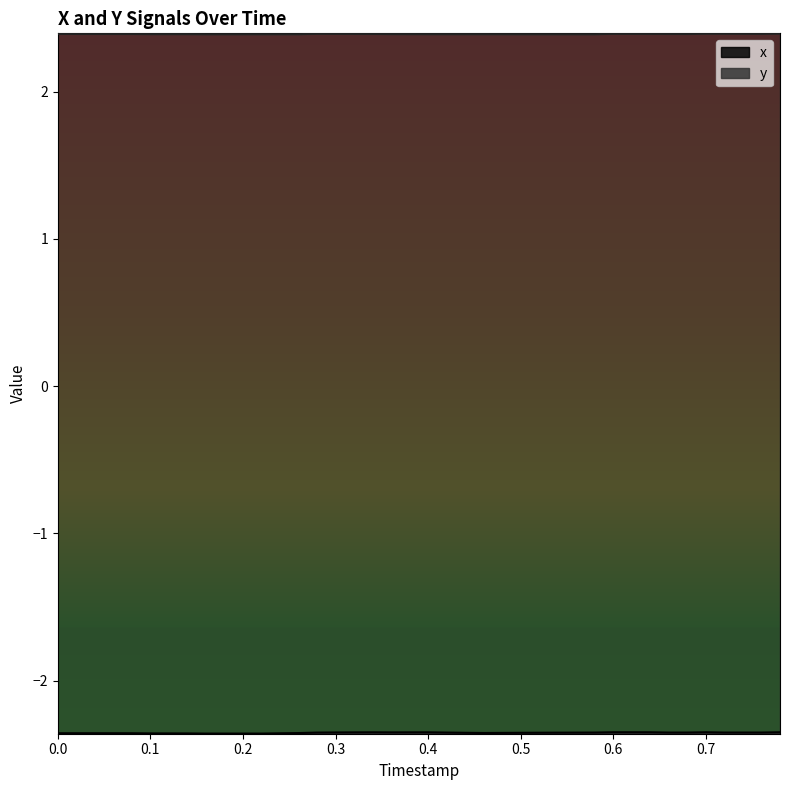

What are all the series names shown in the legend?

x, y